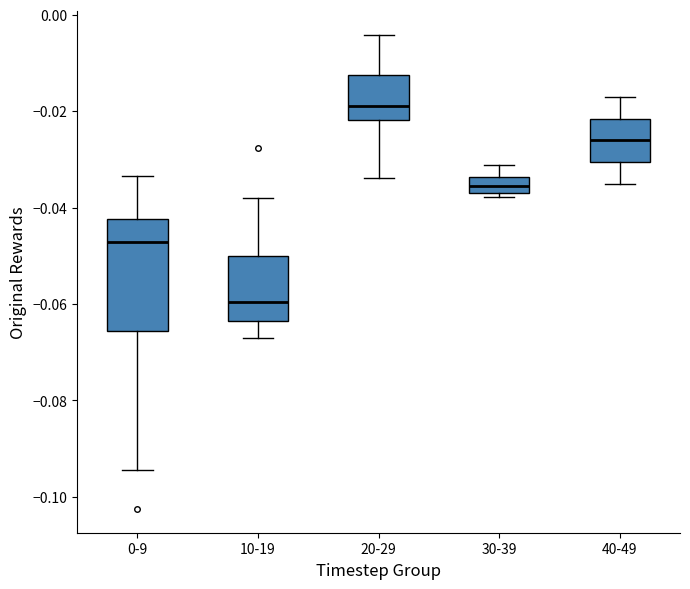

Where does the upper whisker of the box for 30-39 end on the y-axis? The values are not printed on the chart, so give them approximately, as read against the axis.

-0.032